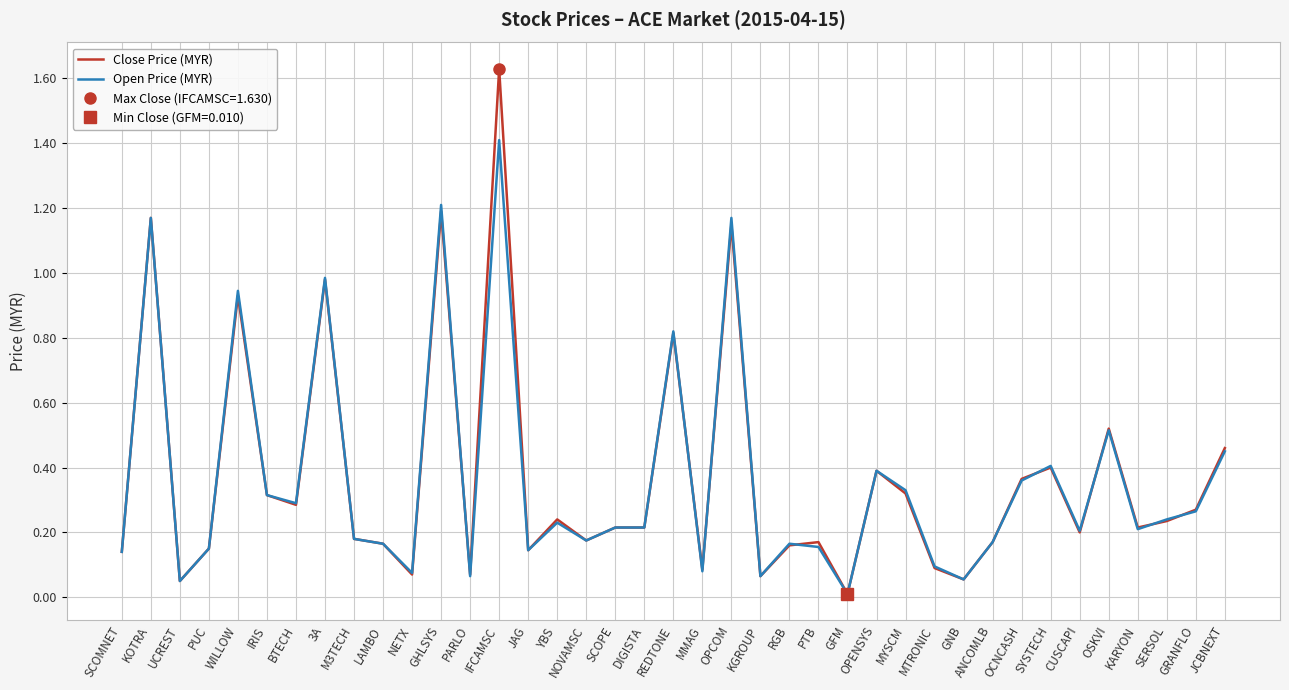

At which category is the sum across all series the highest?

IFCAMSC